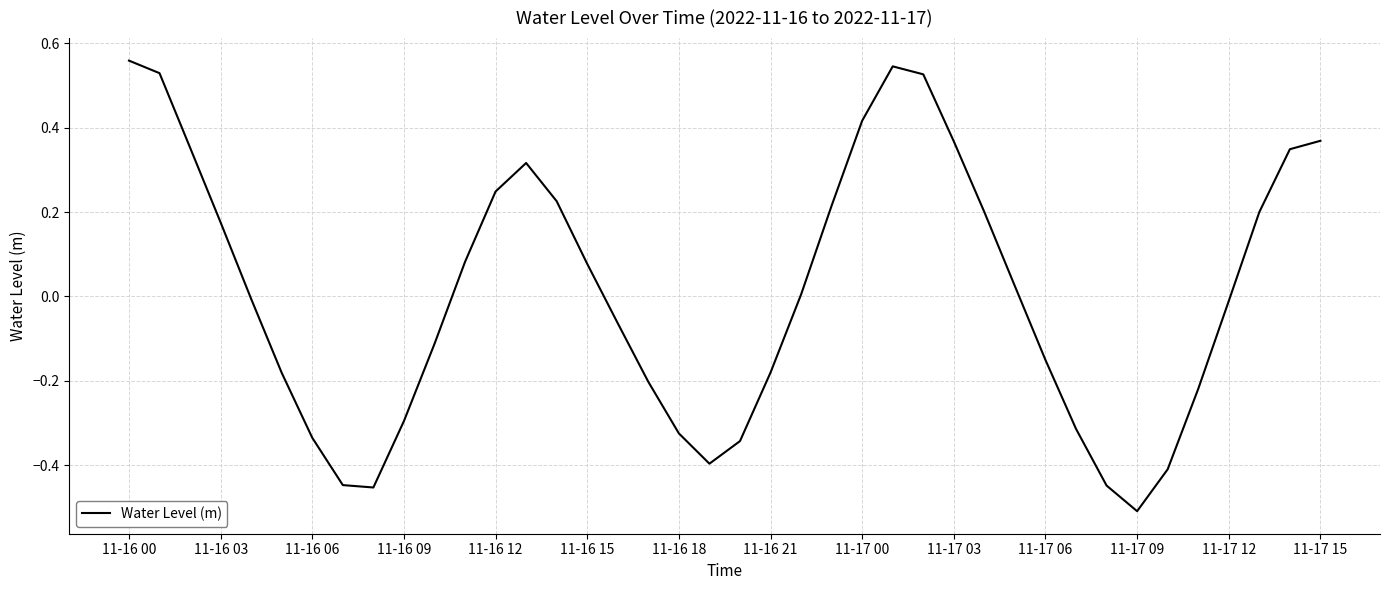

What is the difference between the maximum and minimum values?

1.1